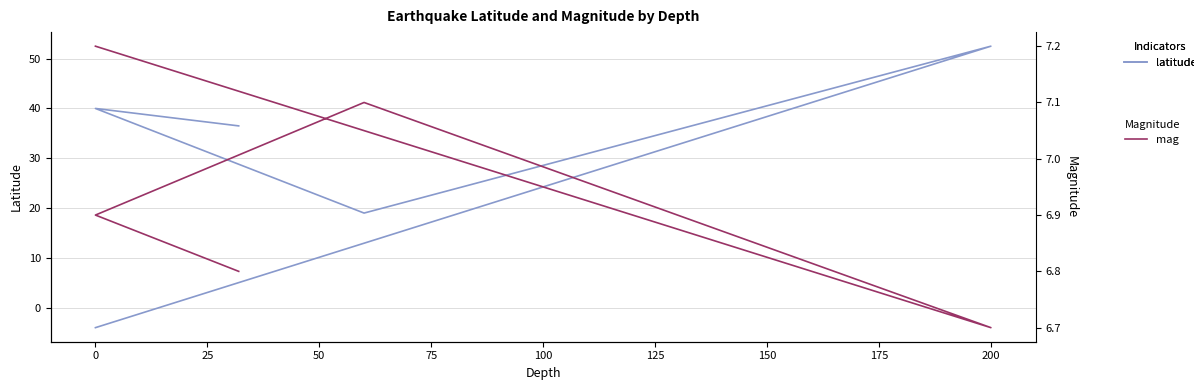

What is the difference between the maximum and second lowest values in the latitude series?

33.5